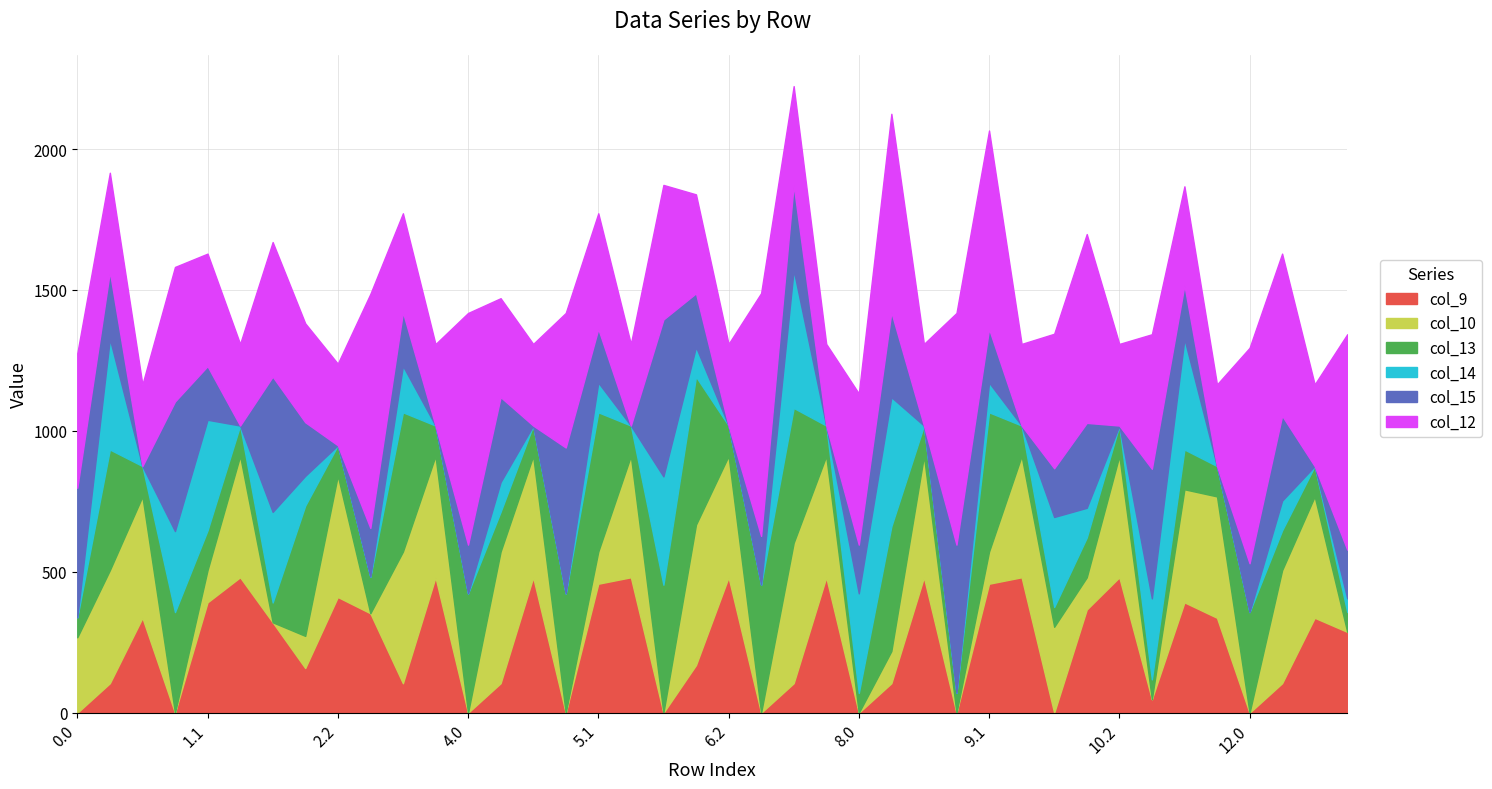

Between 1.2 and 6.0, which is larger?

1.2